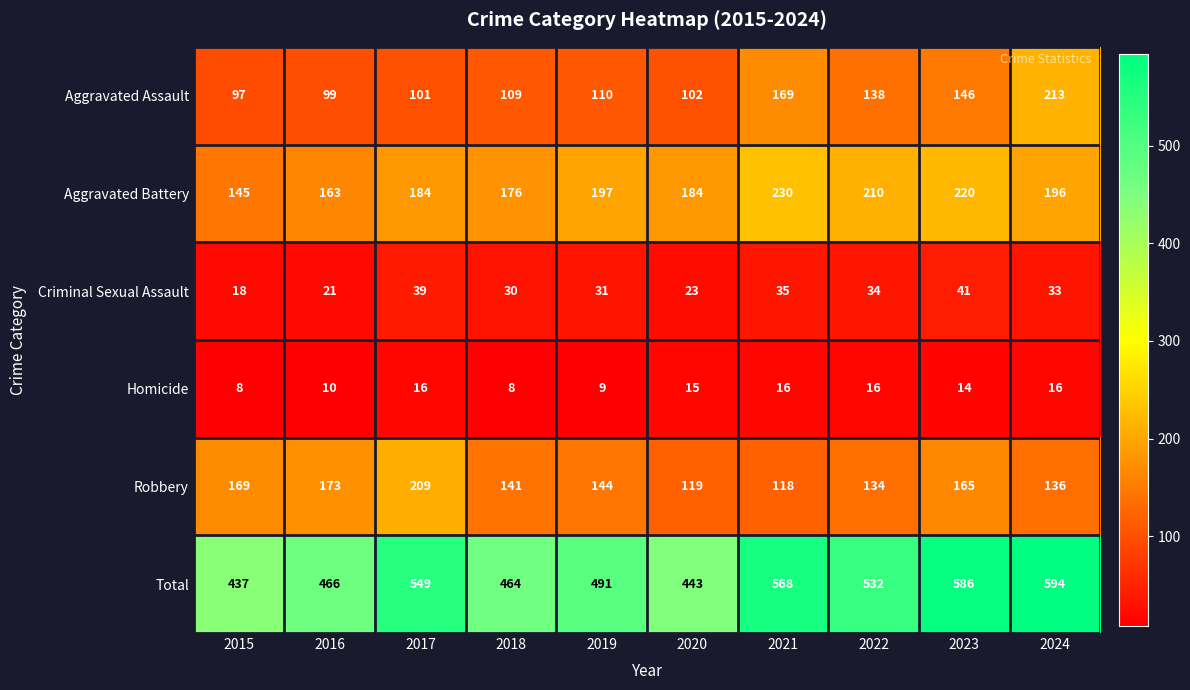

What is the difference between the highest and lowest values at 2017?

533